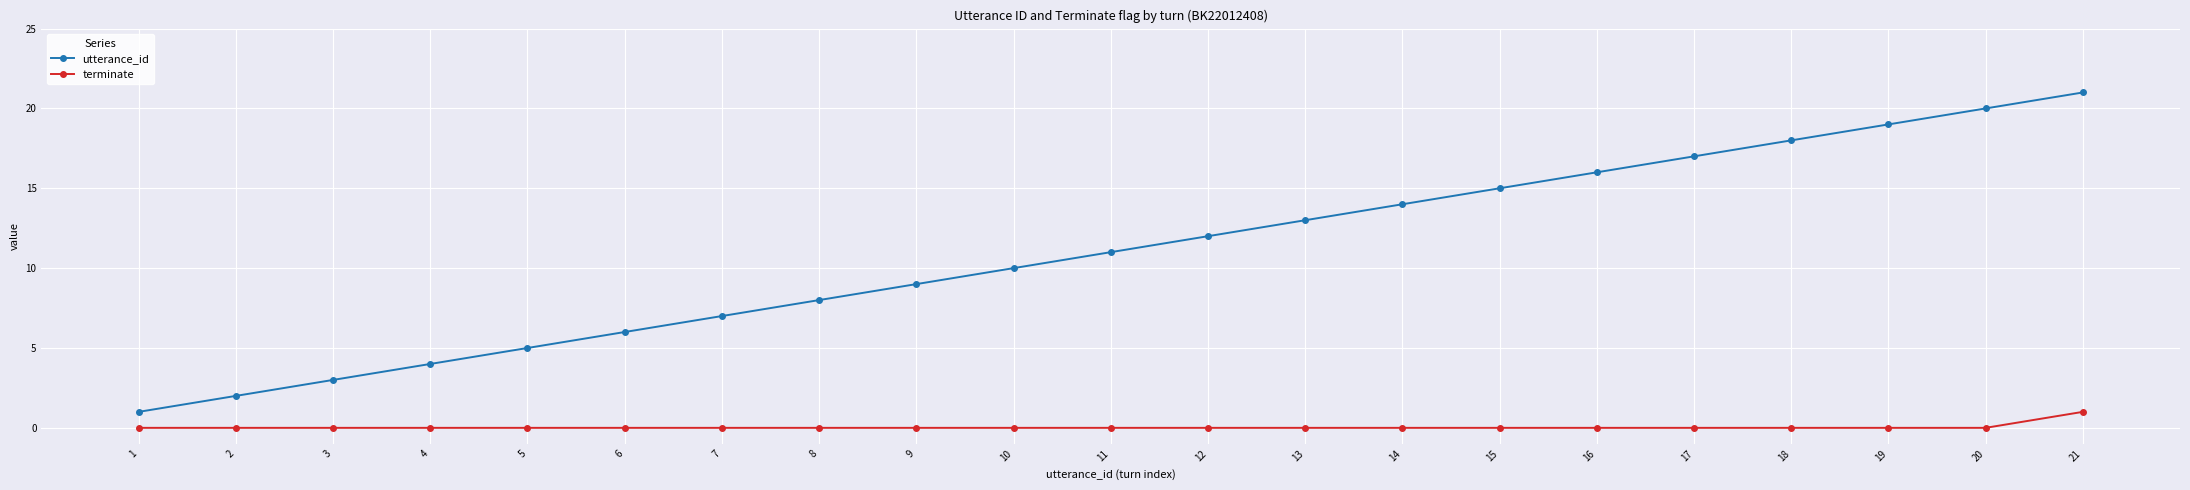

Between 3 and 13, which series saw the biggest shift?

utterance_id